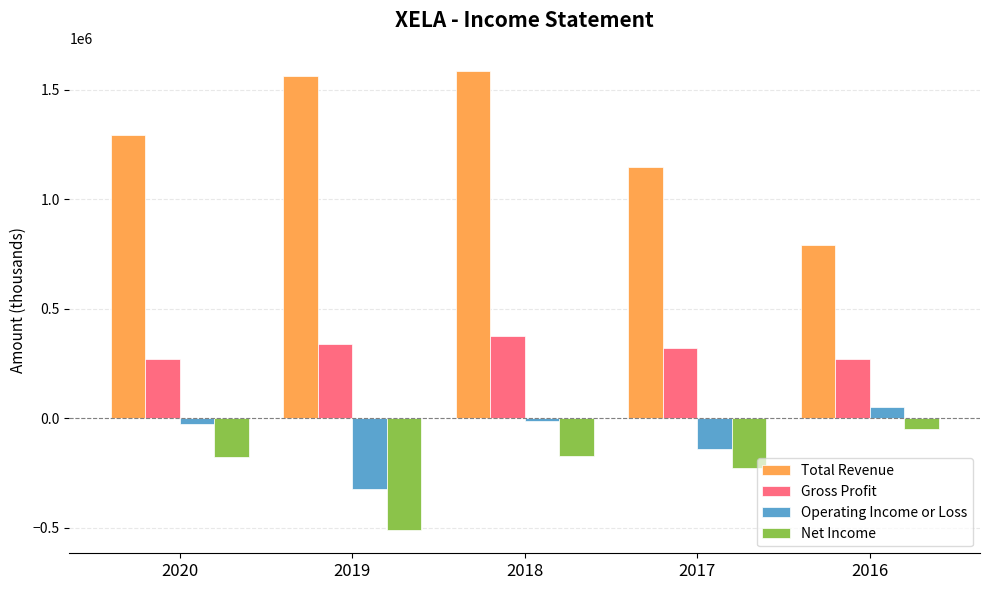

At which label is Total Revenue closest to 1188050?

2017